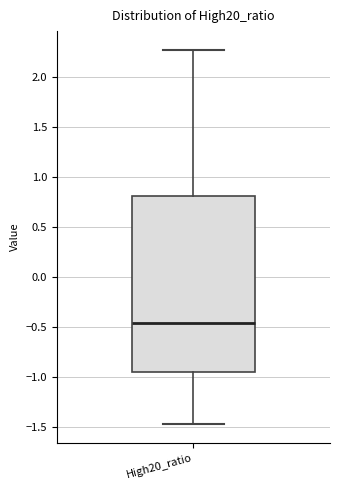

Transcribe this box plot: give where the median line is, the range the box spans, and where the two whiskers end, as read against the y-axis. The values are not printed on the chart, so give them approximately, as read against the axis.

median -0.45, box -0.95 to 0.80, whiskers -1.45 to 2.25